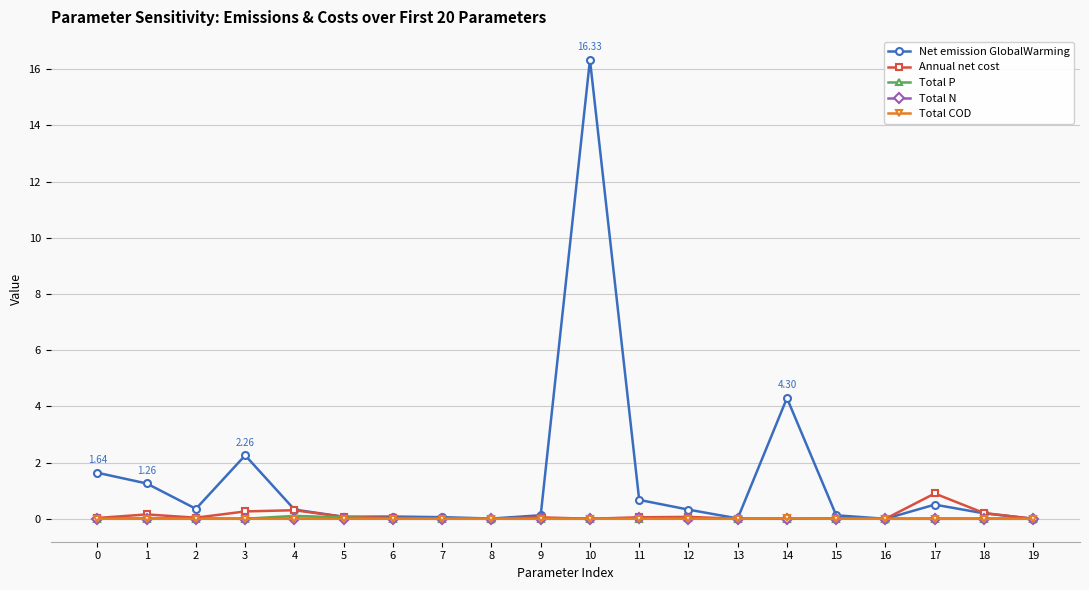

Is it true that Total N equals 0.0 at 12?

True